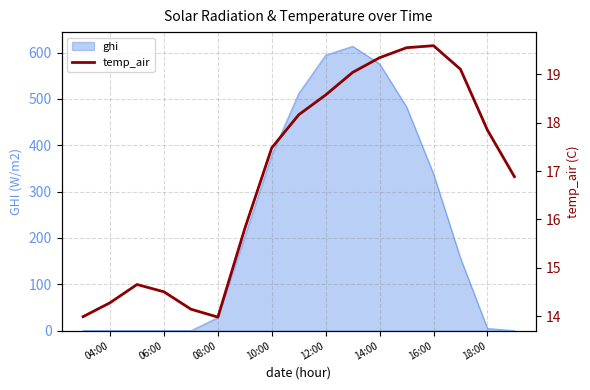

What is the maximum value for ghi?

613.4